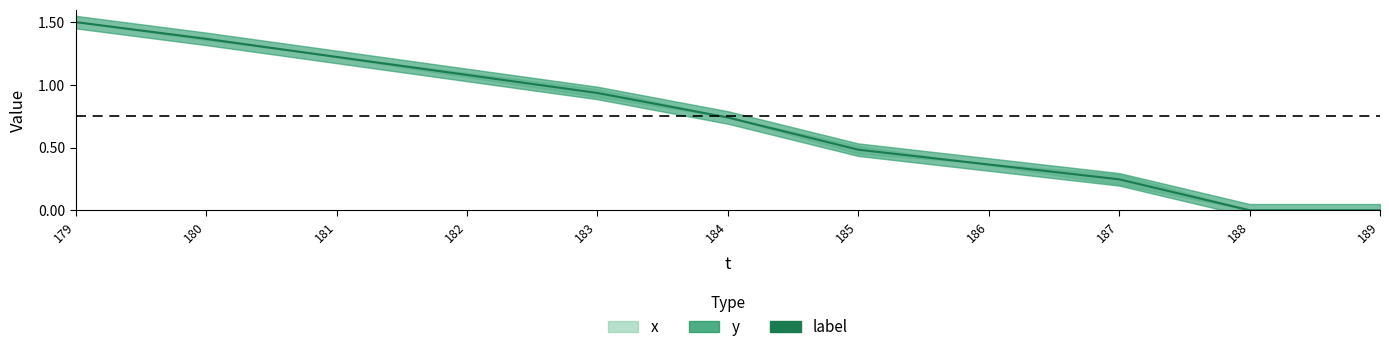

How many data points are above 0?

9